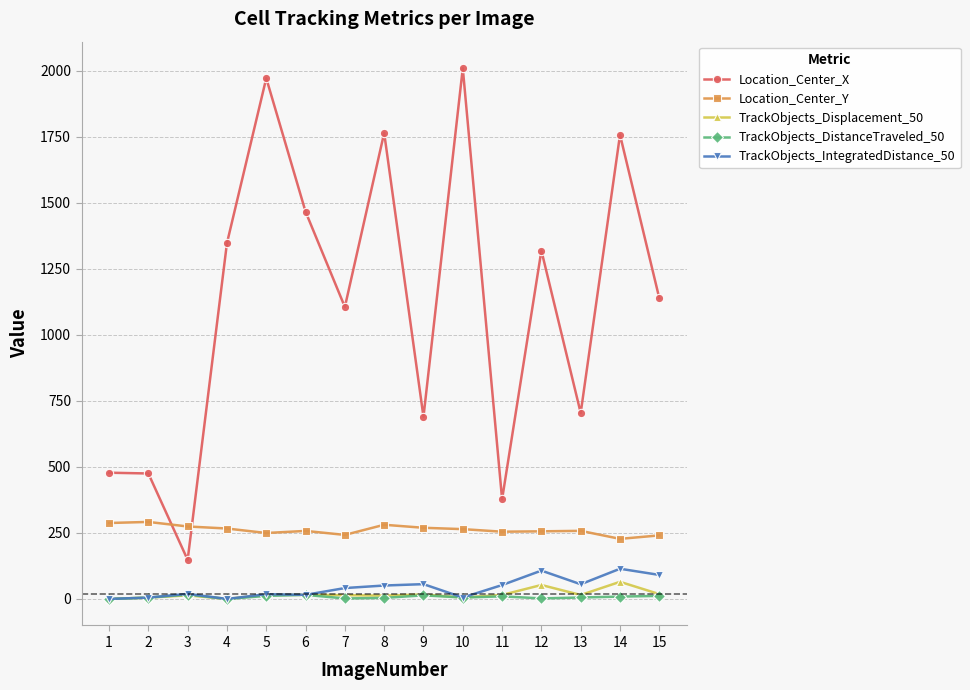

How many interior local valleys does the Location_Center_X series have?

5